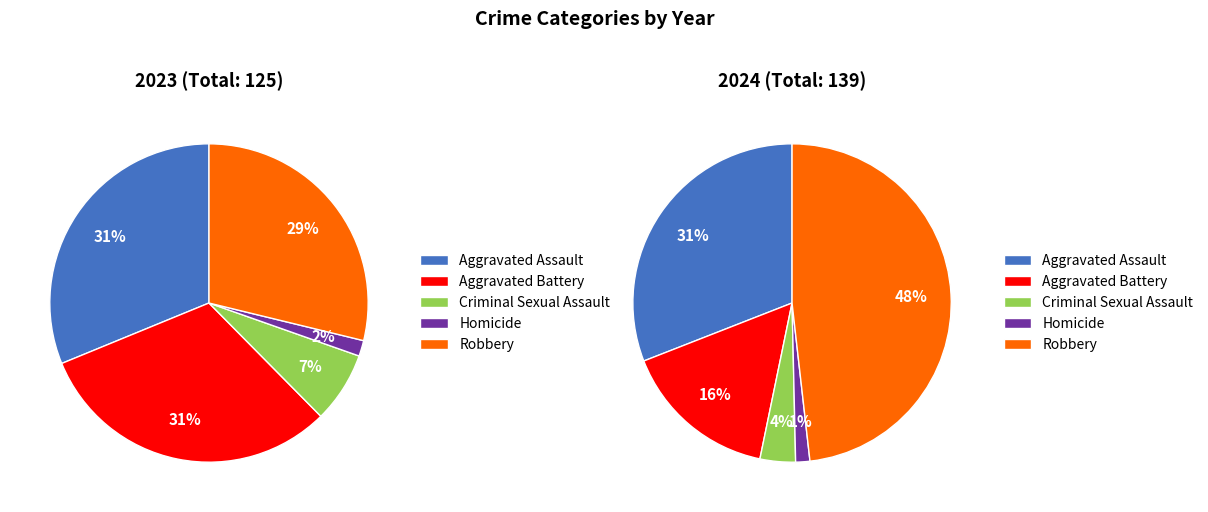

Which slice is the smallest?

Homicide